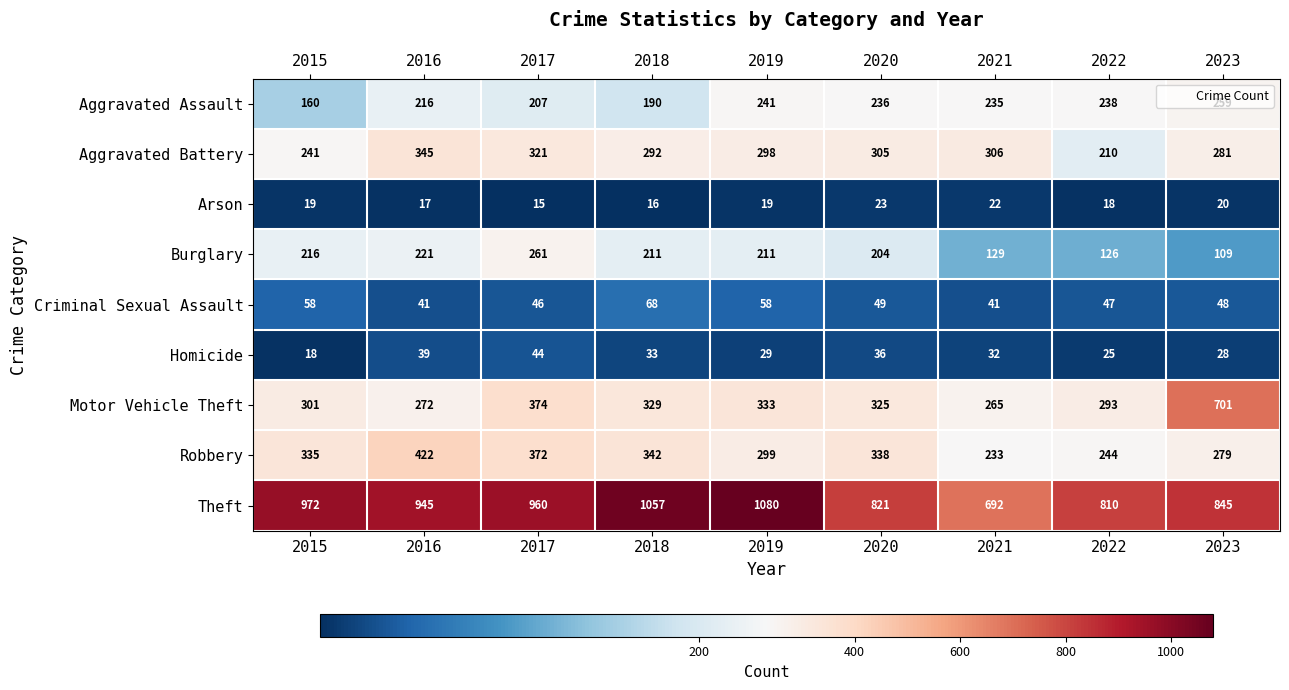

What is the average value of the Motor Vehicle Theft series?

355